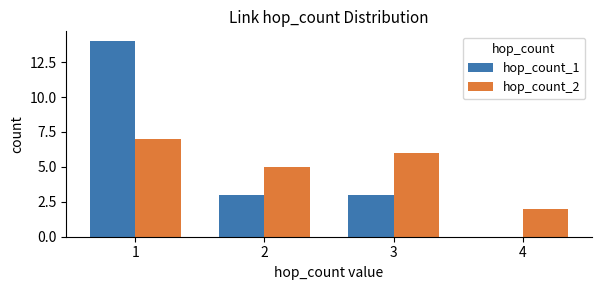

How many categories are shown in the chart?

4